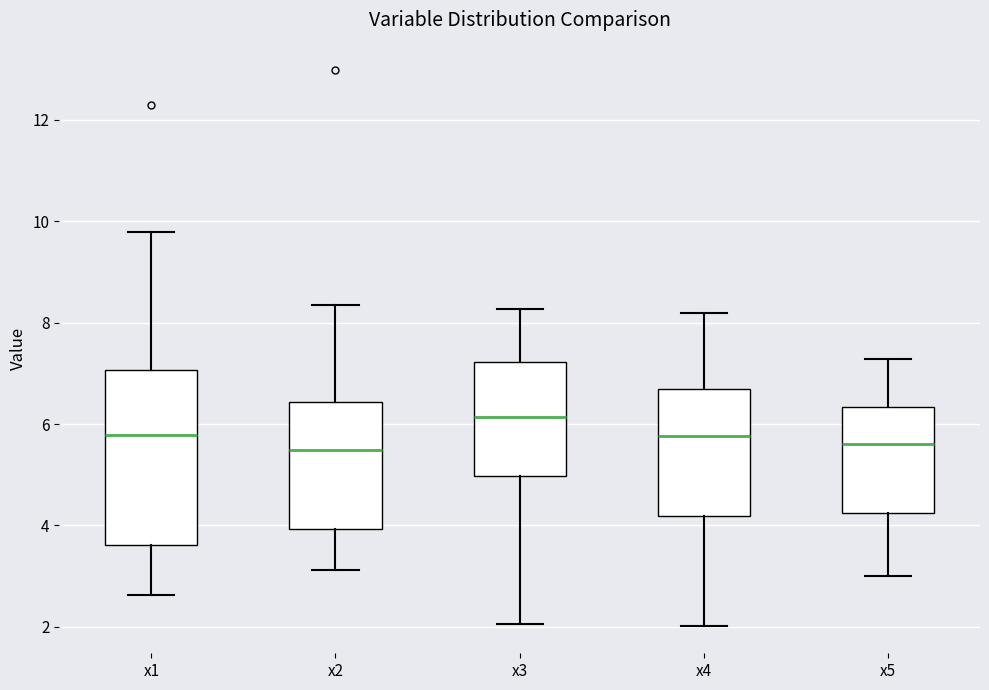

Where does the upper whisker of the box for x2 end on the y-axis? The values are not printed on the chart, so give them approximately, as read against the axis.

8.4